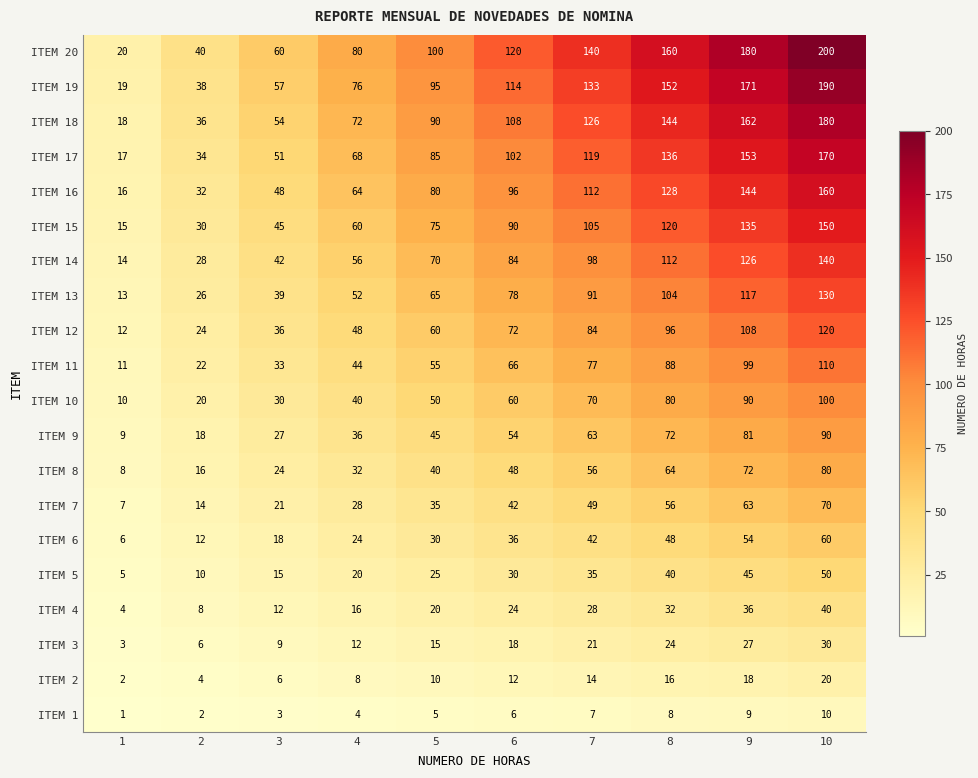

The ITEM 15 series shows 30 at 2. True or false?

True